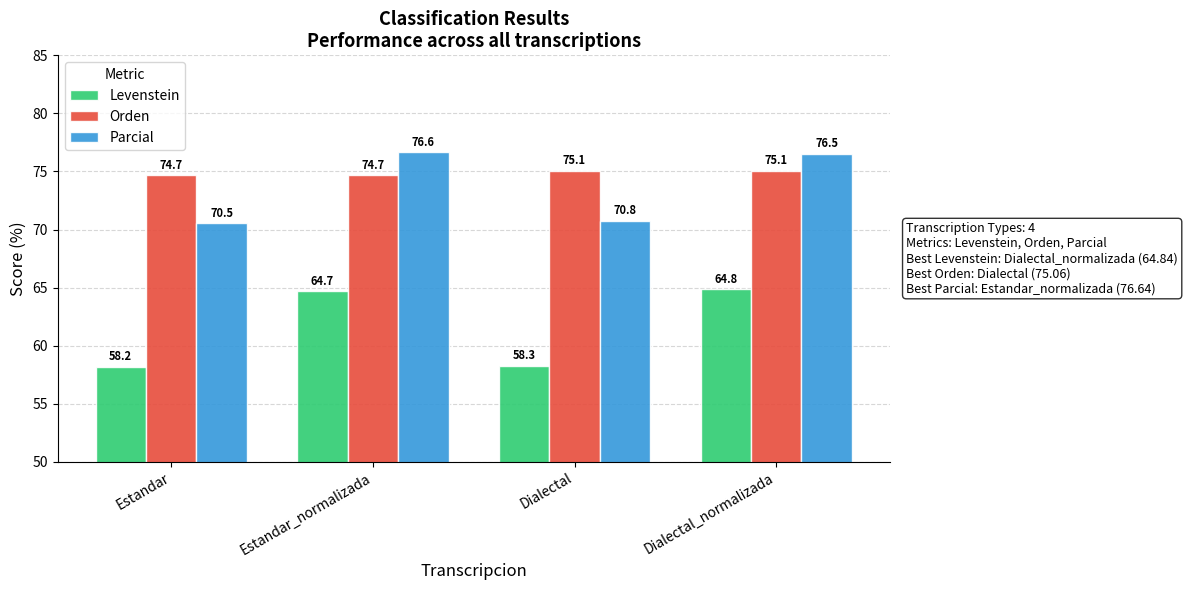

What is the sum of all Parcial values?

294.5